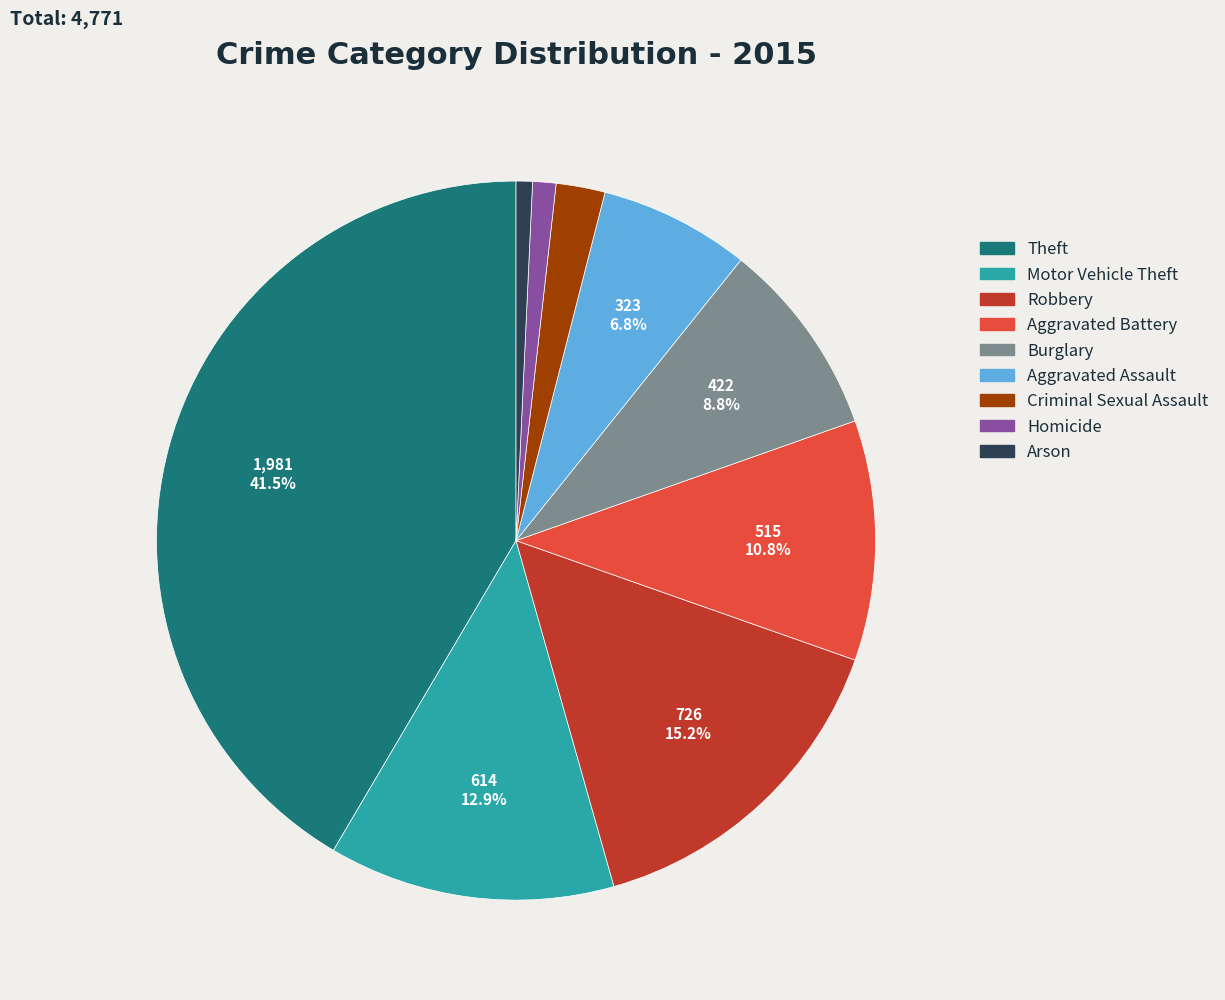

Which has a higher value, Aggravated Assault or Aggravated Battery?

Aggravated Battery